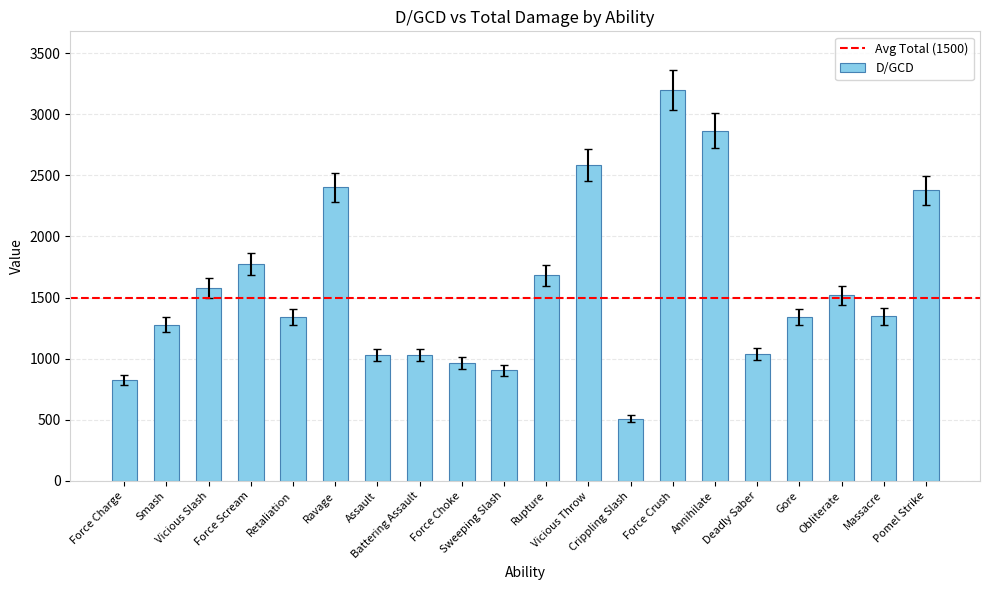

What is the average value?

1579.7